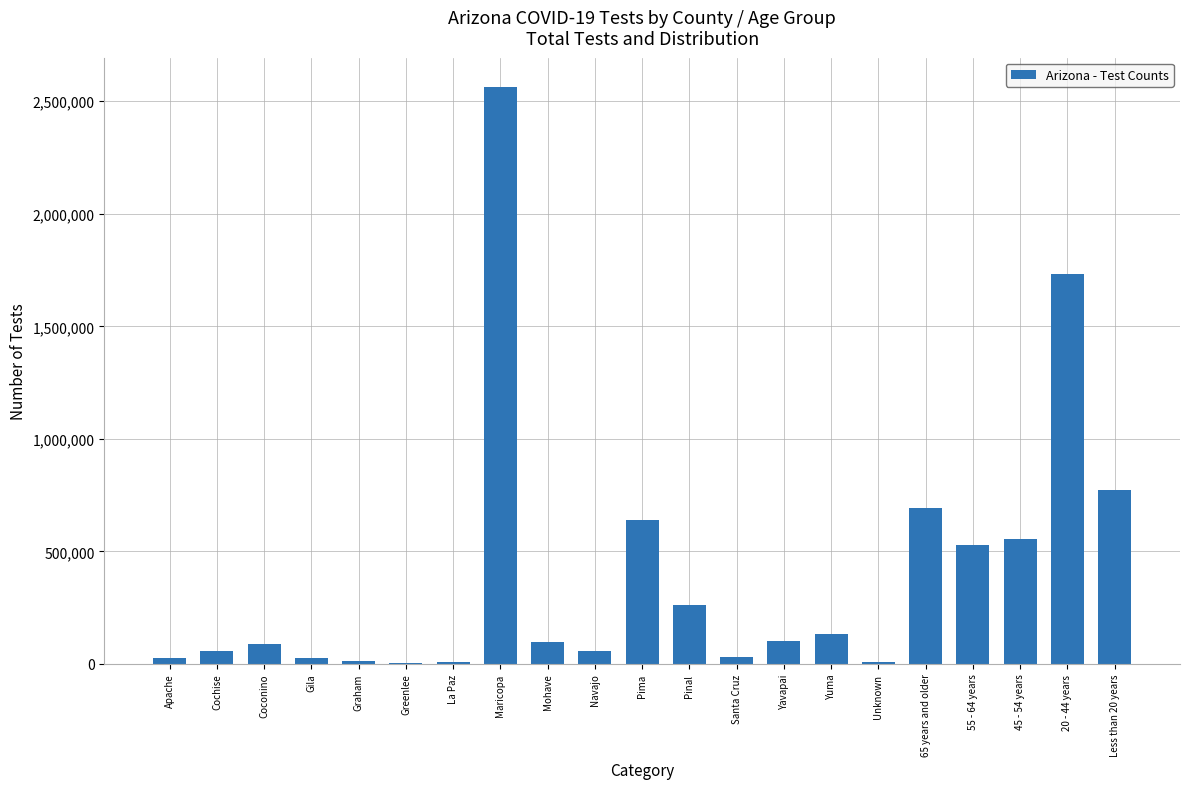

What is the greatest value displayed?

2565500